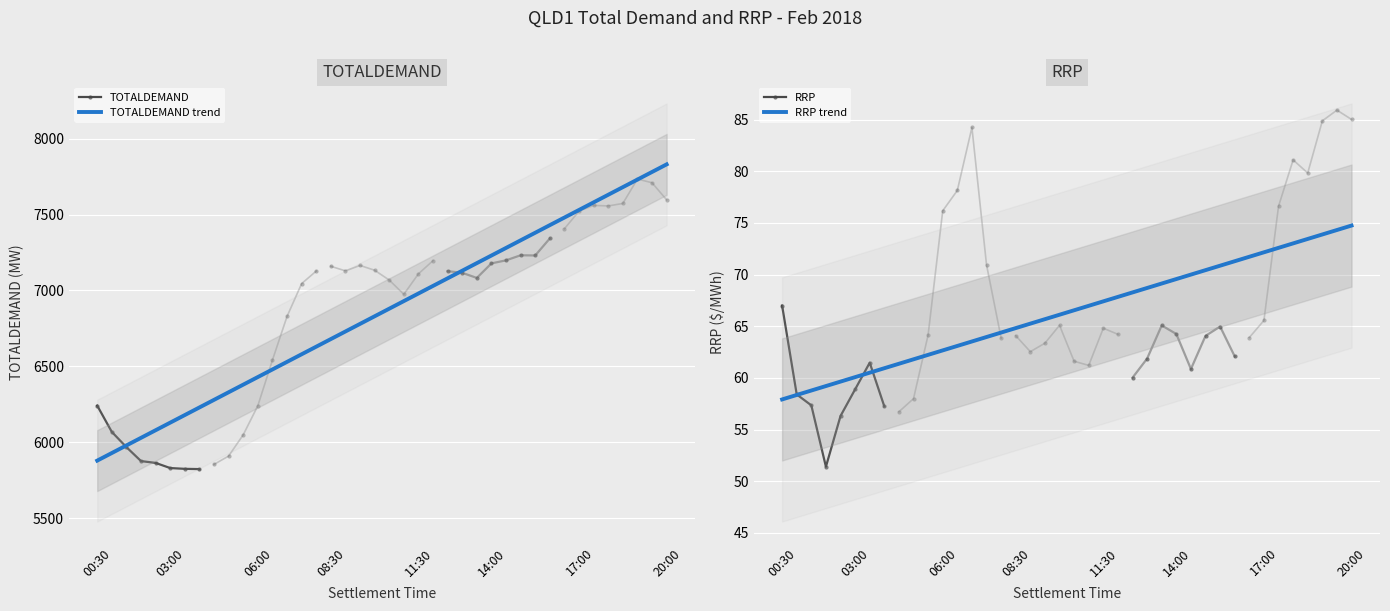

How many values in the RRP series exceed 64?

21